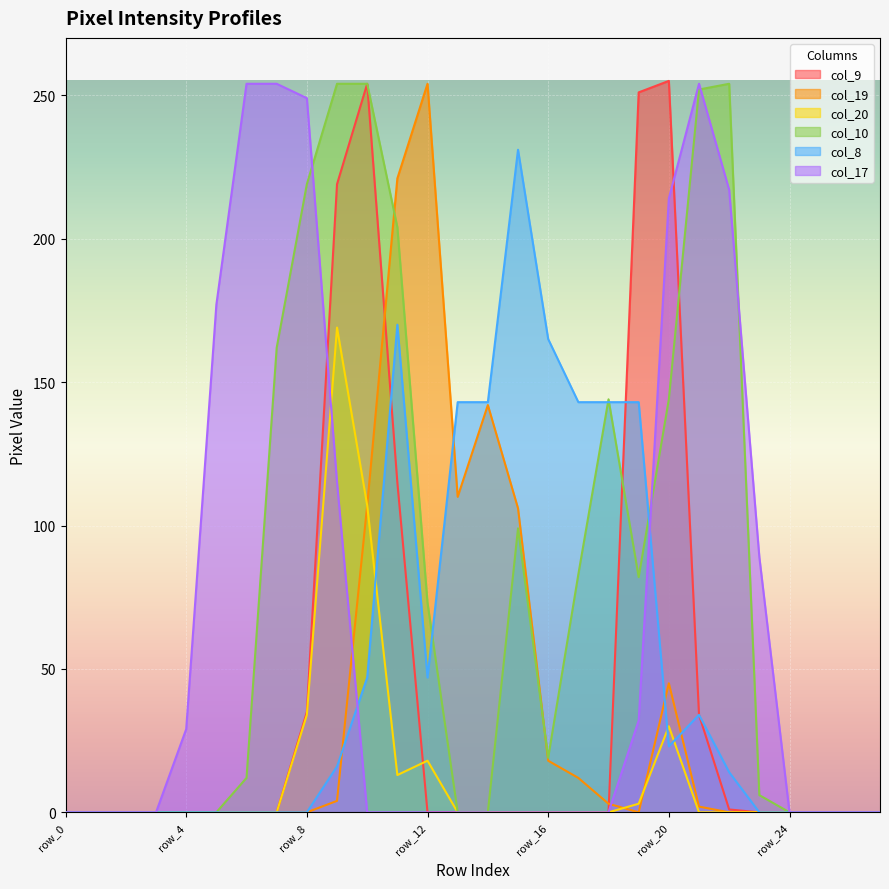

Reading left to right, extract all data points from this chart.

col_9: row_0=0	row_1=0	row_2=0	row_3=0	row_4=0	row_5=0	row_6=0	row_7=0	row_8=35	row_9=219	row_10=254	row_11=115	row_12=0	row_13=0	row_14=0	row_15=0	row_16=0	row_17=0	row_18=0	row_19=251	row_20=255	row_21=34	row_22=1	row_23=0	row_24=0	row_25=0	row_26=0	row_27=0
col_19: row_0=0	row_1=0	row_2=0	row_3=0	row_4=0	row_5=0	row_6=0	row_7=0	row_8=0	row_9=4	row_10=107	row_11=221	row_12=254	row_13=110	row_14=142	row_15=106	row_16=18	row_17=12	row_18=3	row_19=0	row_20=45	row_21=2	row_22=0	row_23=0	row_24=0	row_25=0	row_26=0	row_27=0
col_20: row_0=0	row_1=0	row_2=0	row_3=0	row_4=0	row_5=0	row_6=0	row_7=0	row_8=34	row_9=169	row_10=107	row_11=13	row_12=18	row_13=0	row_14=0	row_15=0	row_16=0	row_17=0	row_18=0	row_19=3	row_20=30	row_21=0	row_22=0	row_23=0	row_24=0	row_25=0	row_26=0	row_27=0
col_10: row_0=0	row_1=0	row_2=0	row_3=0	row_4=0	row_5=0	row_6=12	row_7=162	row_8=219	row_9=254	row_10=254	row_11=204	row_12=73	row_13=0	row_14=0	row_15=99	row_16=19	row_17=83	row_18=144	row_19=82	row_20=144	row_21=252	row_22=254	row_23=6	row_24=0	row_25=0	row_26=0	row_27=0
col_8: row_0=0	row_1=0	row_2=0	row_3=0	row_4=0	row_5=0	row_6=0	row_7=0	row_8=0	row_9=16	row_10=47	row_11=170	row_12=47	row_13=143	row_14=143	row_15=231	row_16=165	row_17=143	row_18=143	row_19=143	row_20=23	row_21=34	row_22=14	row_23=0	row_24=0	row_25=0	row_26=0	row_27=0
col_17: row_0=0	row_1=0	row_2=0	row_3=0	row_4=29	row_5=177	row_6=254	row_7=254	row_8=249	row_9=115	row_10=0	row_11=0	row_12=0	row_13=0	row_14=0	row_15=0	row_16=0	row_17=0	row_18=0	row_19=32	row_20=214	row_21=254	row_22=217	row_23=89	row_24=0	row_25=0	row_26=0	row_27=0